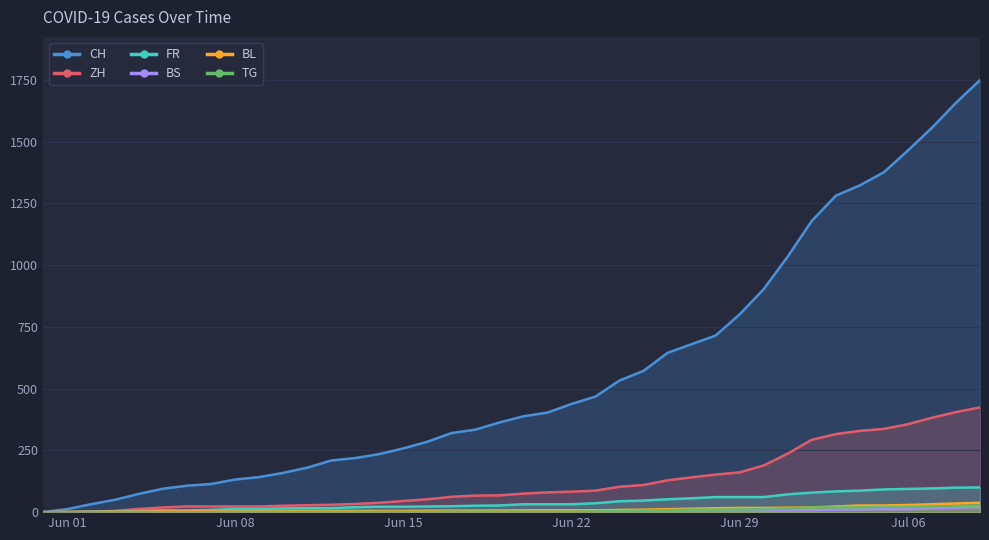

Which series has the largest total across all categories?

CH